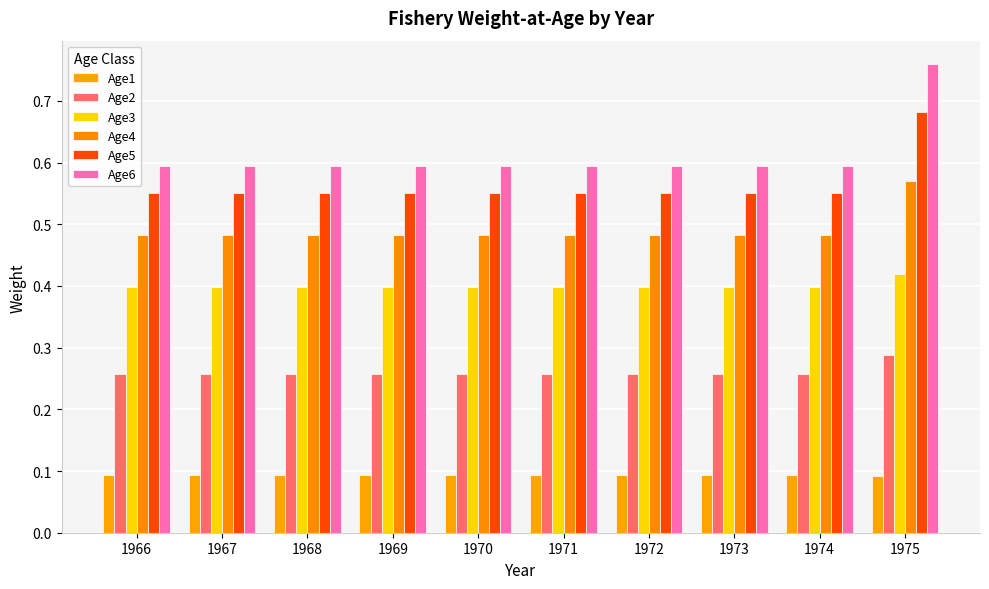

Reading left to right, what are all the values shown in this chart?

Age1: 0.1	0.1	0.1	0.1	0.1	0.1	0.1	0.1	0.1	0.1
Age2: 0.3	0.3	0.3	0.3	0.3	0.3	0.3	0.3	0.3	0.3
Age3: 0.4	0.4	0.4	0.4	0.4	0.4	0.4	0.4	0.4	0.4
Age4: 0.5	0.5	0.5	0.5	0.5	0.5	0.5	0.5	0.5	0.6
Age5: 0.6	0.6	0.6	0.6	0.6	0.6	0.6	0.6	0.6	0.7
Age6: 0.6	0.6	0.6	0.6	0.6	0.6	0.6	0.6	0.6	0.8